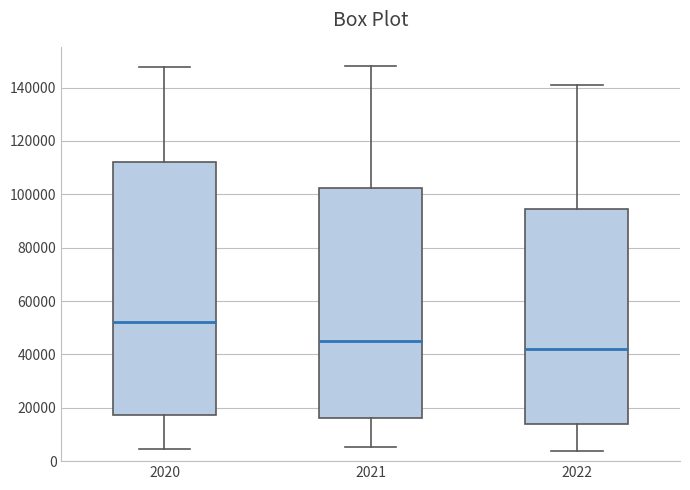

Reading left to right, transcribe this box plot: for each box, give where its median line is, the range the box spans, and where its two whiskers end, as read against the y-axis. The values are not printed on the chart, so give them approximately, as read against the axis.

2020: median 52000, box 18000 to 112000, whiskers 4000 to 148000
2021: median 44000, box 16000 to 102000, whiskers 6000 to 148000
2022: median 42000, box 14000 to 94000, whiskers 4000 to 140000